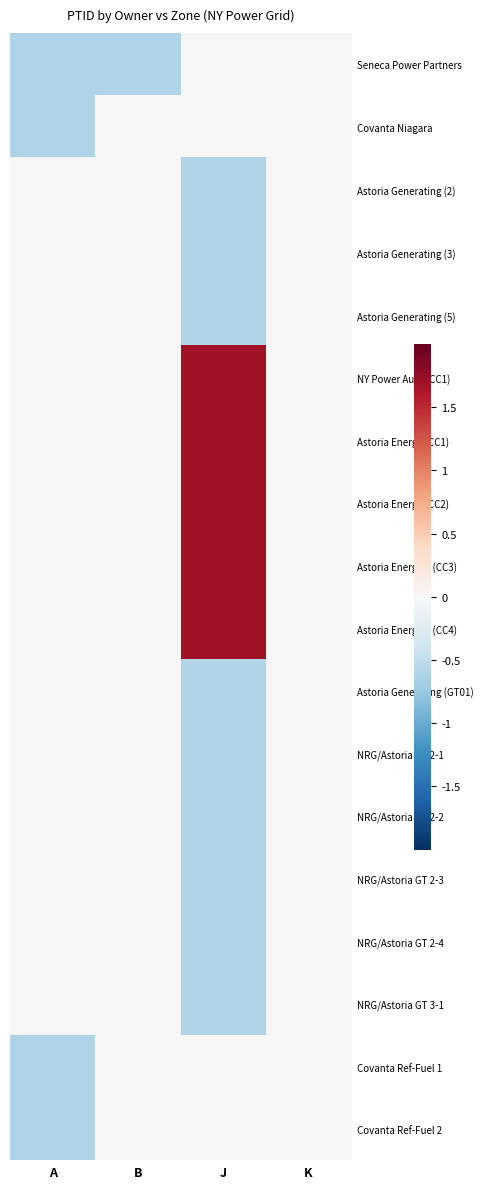

Reading left to right, transcribe all the data shown in this chart.

Seneca Power Partners: A=-0.6	B=-0.6	J=0.0	K=0.0
Covanta Niagara: A=-0.6	B=0.0	J=0.0	K=0.0
Astoria Generating (2): A=0.0	B=0.0	J=-0.6	K=0.0
Astoria Generating (3): A=0.0	B=0.0	J=-0.6	K=0.0
Astoria Generating (5): A=0.0	B=0.0	J=-0.6	K=0.0
NY Power Auth (CC1): A=0.0	B=0.0	J=1.7	K=0.0
Astoria Energy (CC1): A=0.0	B=0.0	J=1.7	K=0.0
Astoria Energy (CC2): A=0.0	B=0.0	J=1.7	K=0.0
Astoria Energy II (CC3): A=0.0	B=0.0	J=1.7	K=0.0
Astoria Energy II (CC4): A=0.0	B=0.0	J=1.7	K=0.0
Astoria Generating (GT01): A=0.0	B=0.0	J=-0.6	K=0.0
NRG/Astoria GT 2-1: A=0.0	B=0.0	J=-0.6	K=0.0
NRG/Astoria GT 2-2: A=0.0	B=0.0	J=-0.6	K=0.0
NRG/Astoria GT 2-3: A=0.0	B=0.0	J=-0.6	K=0.0
NRG/Astoria GT 2-4: A=0.0	B=0.0	J=-0.6	K=0.0
NRG/Astoria GT 3-1: A=0.0	B=0.0	J=-0.6	K=0.0
Covanta Ref-Fuel 1: A=-0.6	B=0.0	J=0.0	K=0.0
Covanta Ref-Fuel 2: A=-0.6	B=0.0	J=0.0	K=0.0